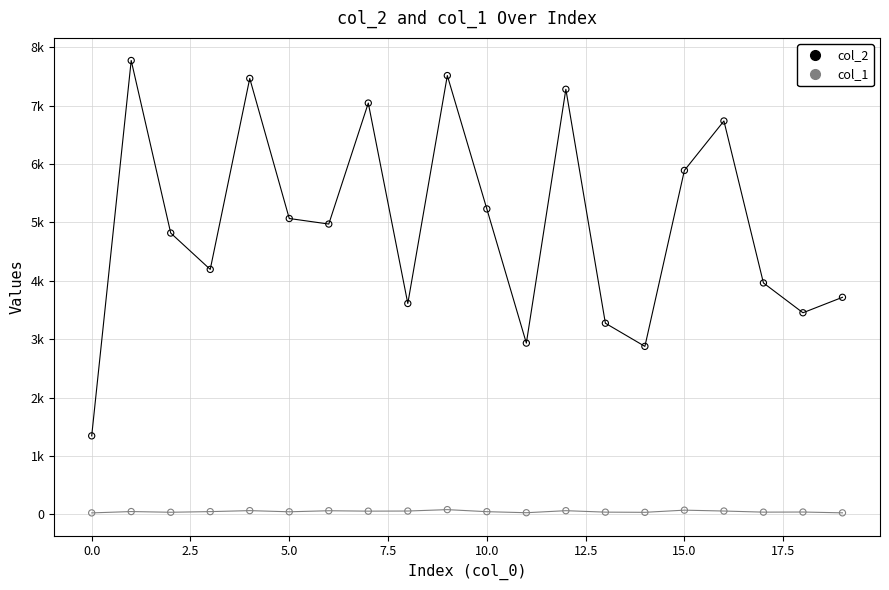

Is this an area chart (filled region under the line)?

No